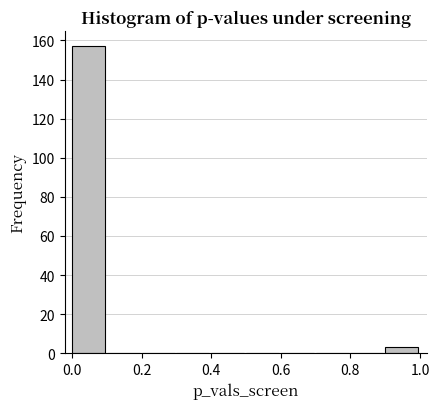

How tall is the bar that spans 0.9 to 1.0 on the x-axis? The values are not printed on the chart, so give them approximately, as read against the axis.

4